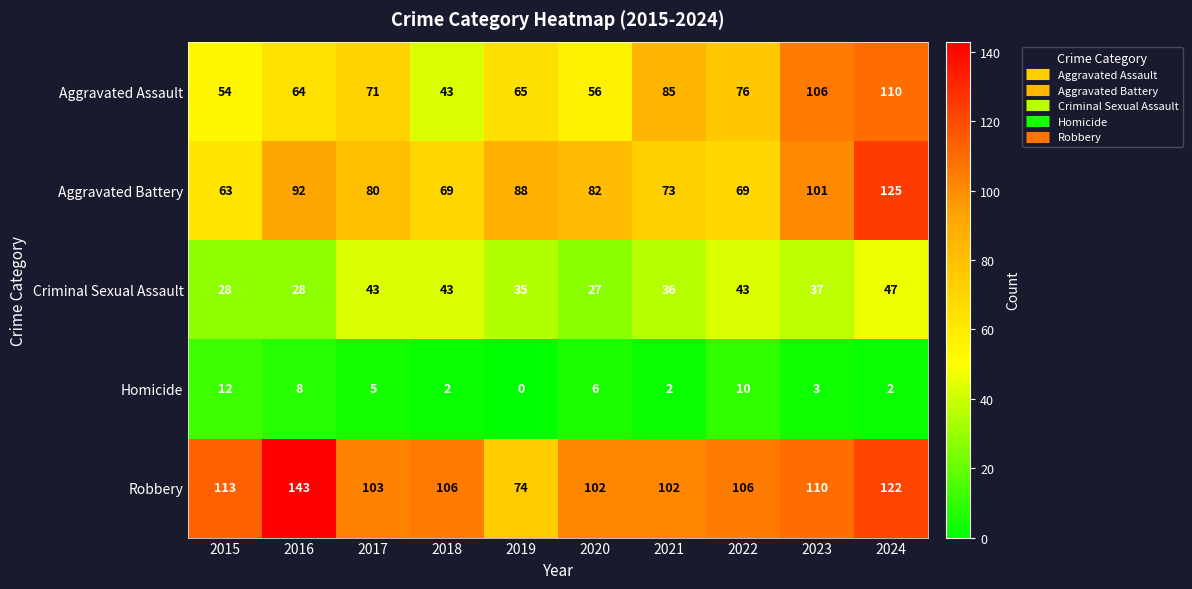

At how many categories does at least one series exceed 50?

10